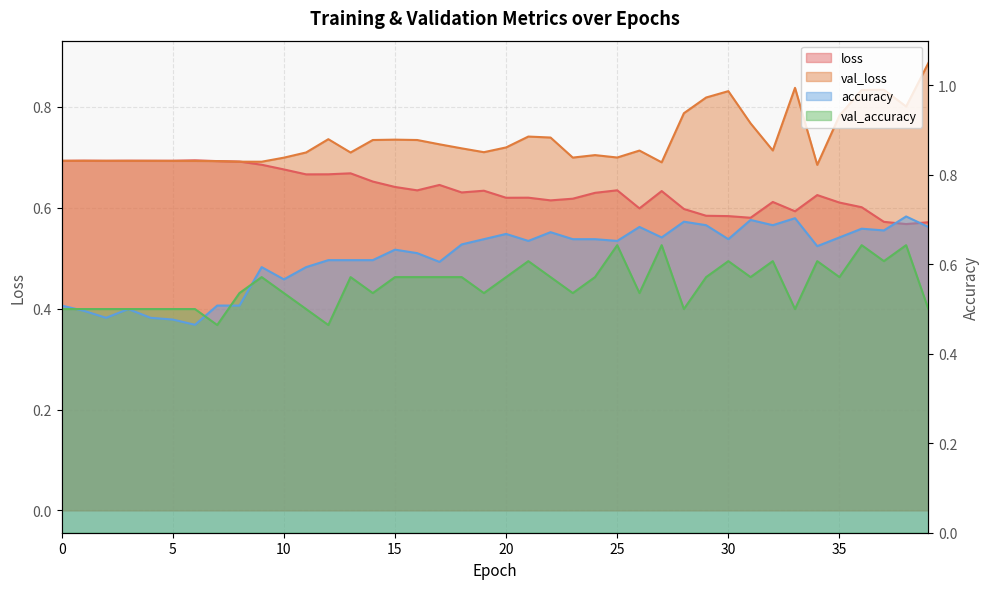

What is the value of the accuracy point at the 35th from the left?

0.6